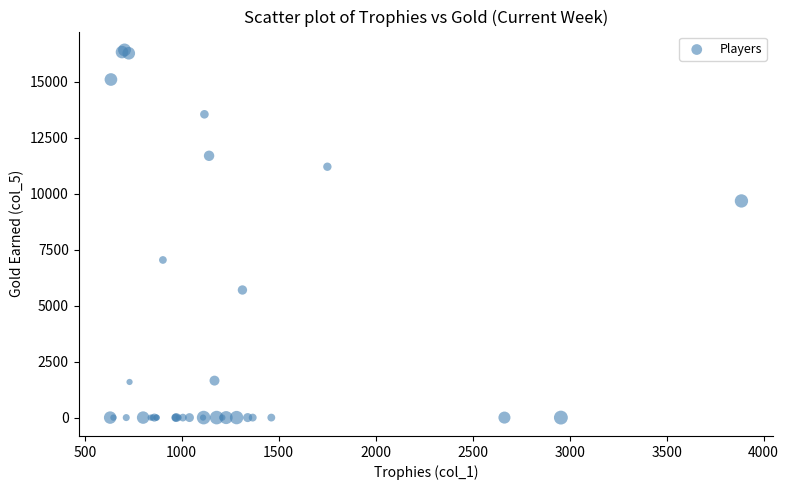

What Y value in the scatter plot is closest to 8205?

7035